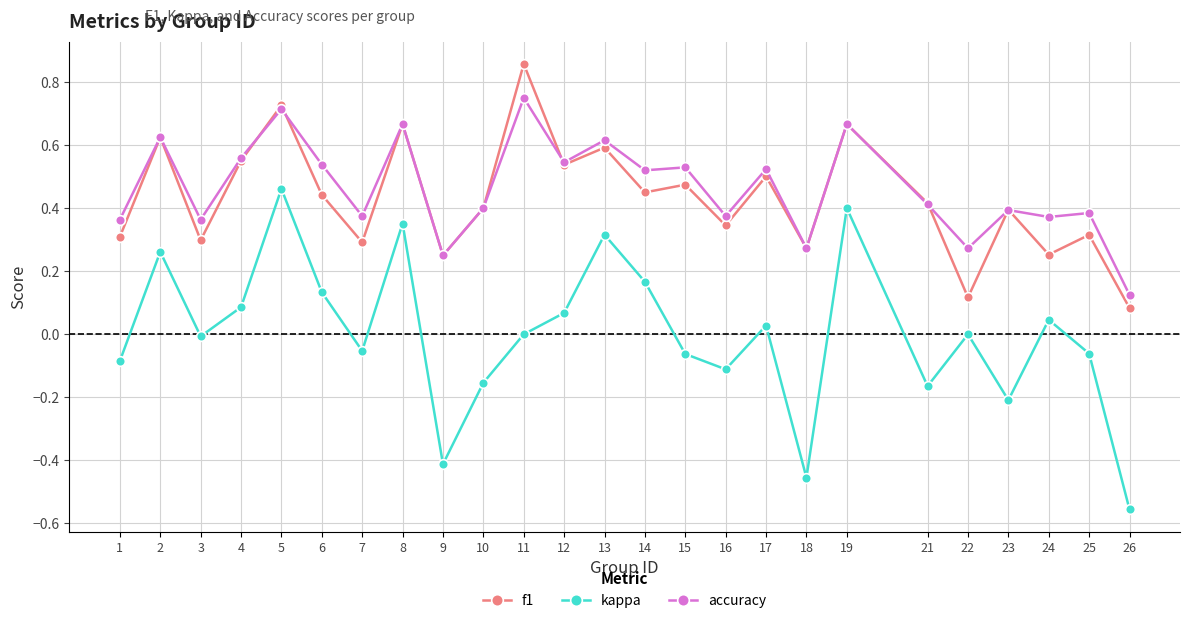

At which label does accuracy reach its peak?

11